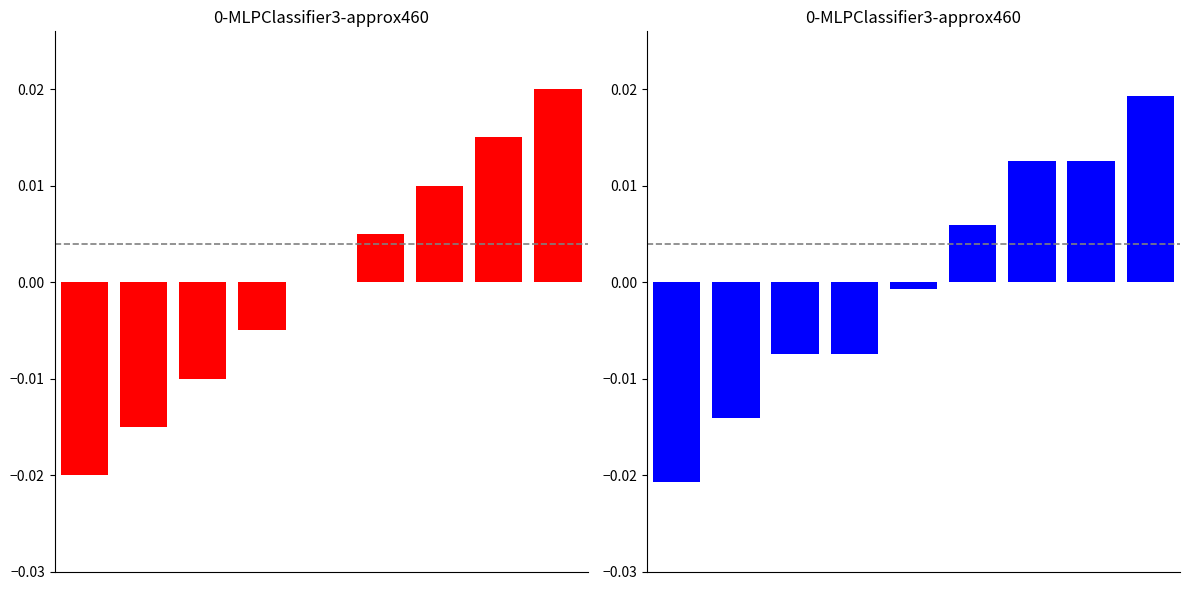

How many bars are there in total?

18